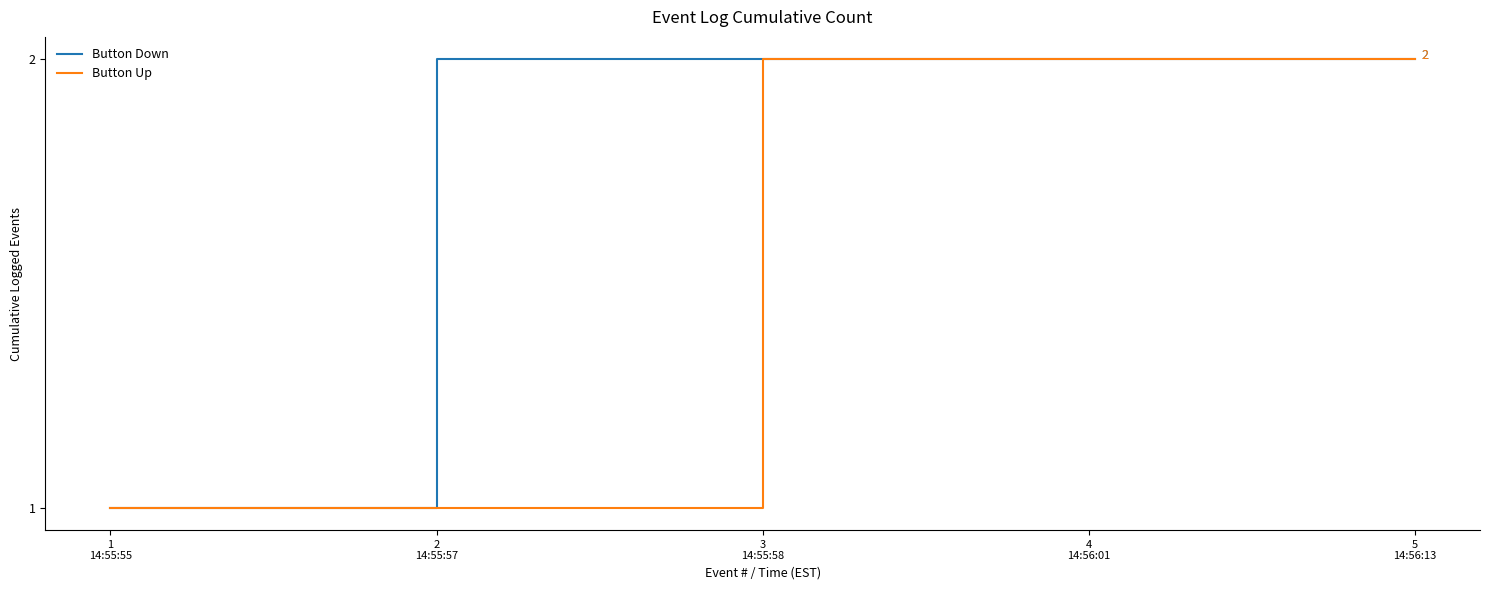

Rank the series by their average value, from lowest to highest.

Button Up, Button Down